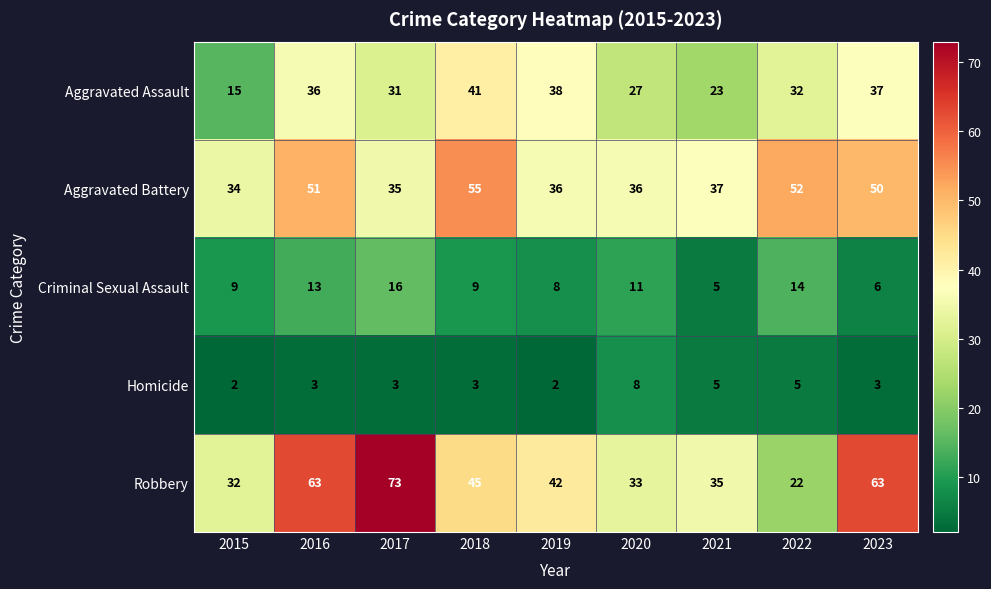

What is the minimum value for Aggravated Assault?

15